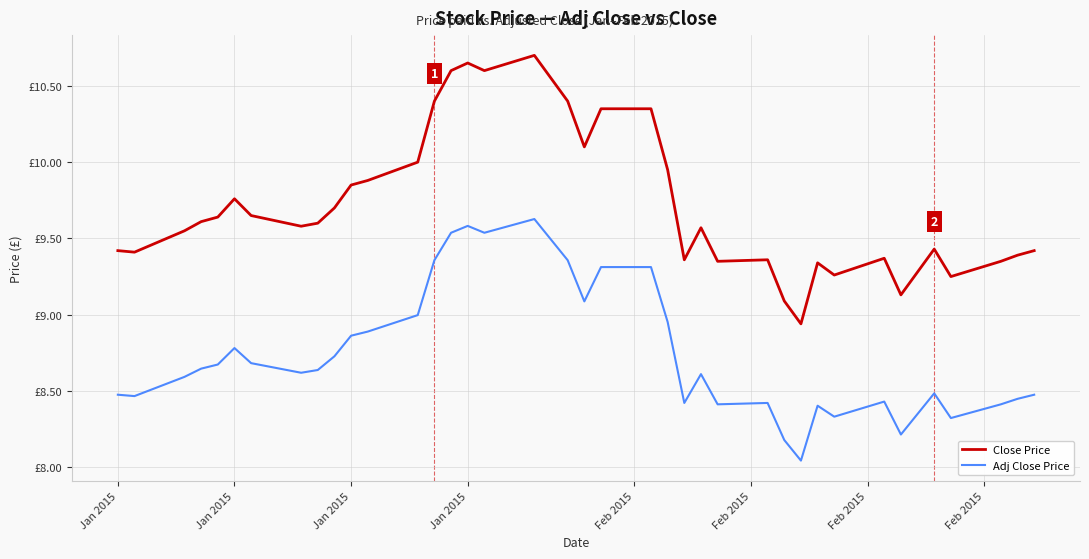

Does the chart have visible grid lines?

Yes